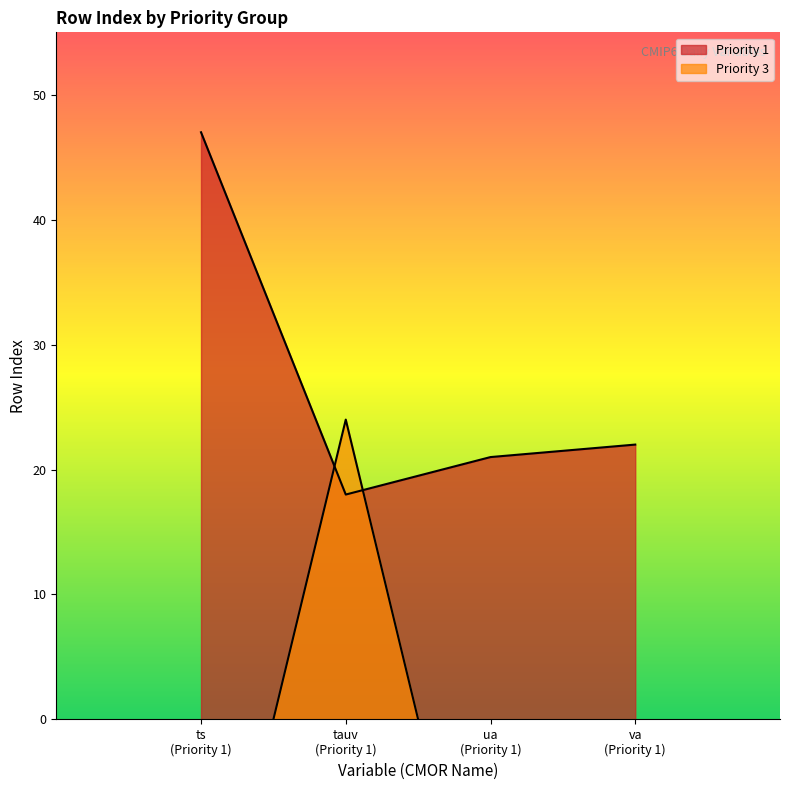

Does the chart have visible grid lines?

No